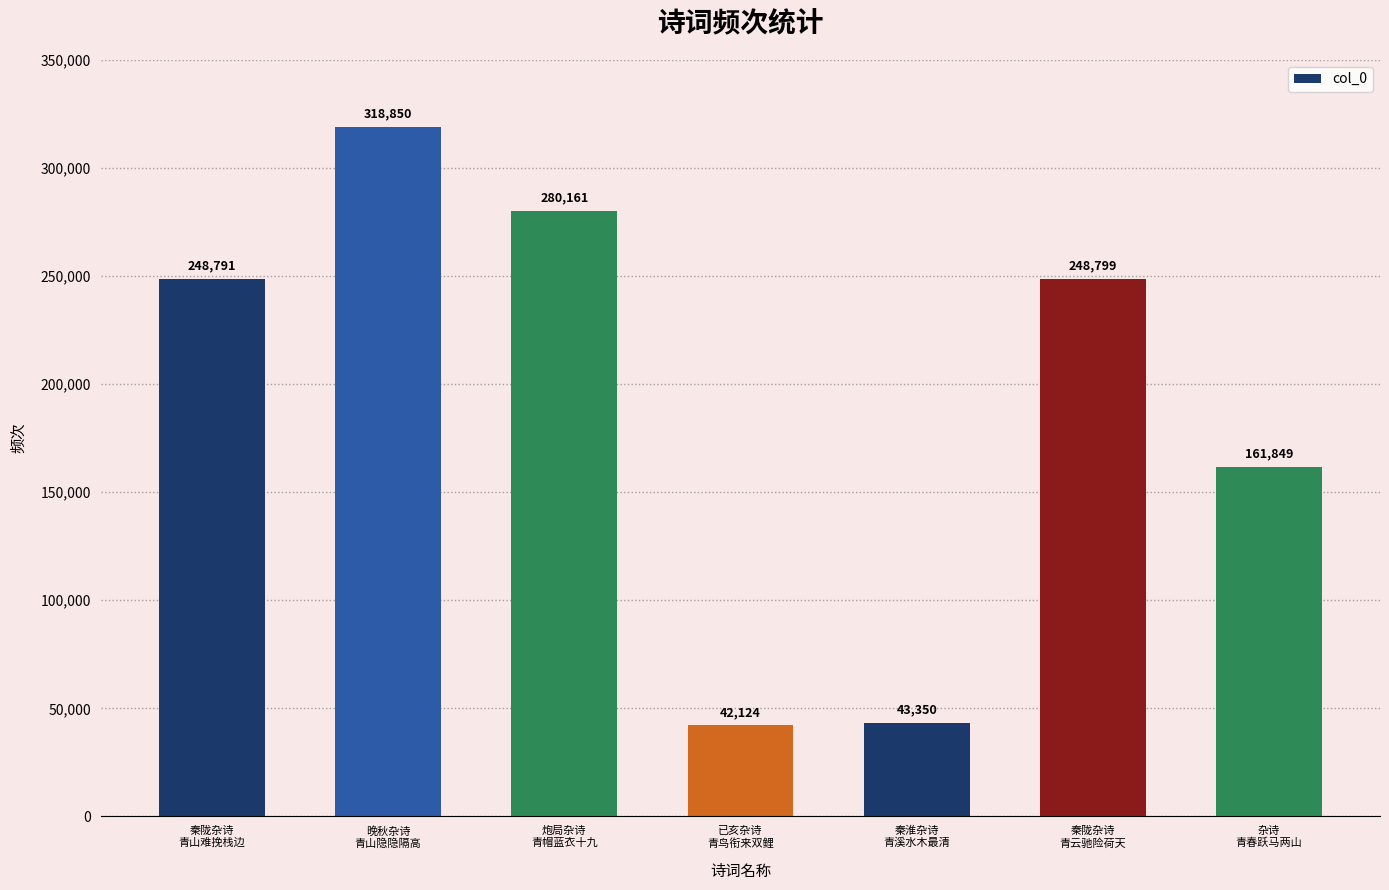

Rank the categories by value from lowest to highest.

已亥杂诗
青鸟衔来双鲤, 秦淮杂诗
青溪水木最清, 杂诗
青春跃马两山, 秦陇杂诗
青山难挽栈边, 秦陇杂诗
青云驰险荷天, 炮局杂诗
青帽蓝衣十九, 晚秋杂诗
青山隐隐隔高